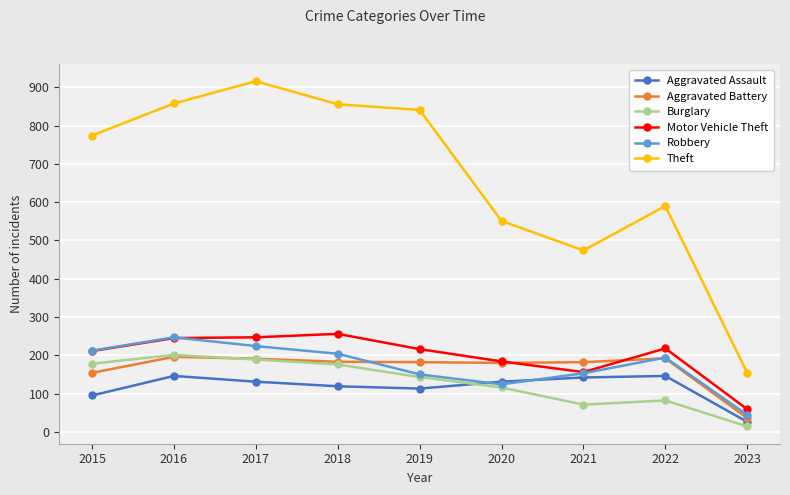

What is the average value of the Aggravated Battery series?

166